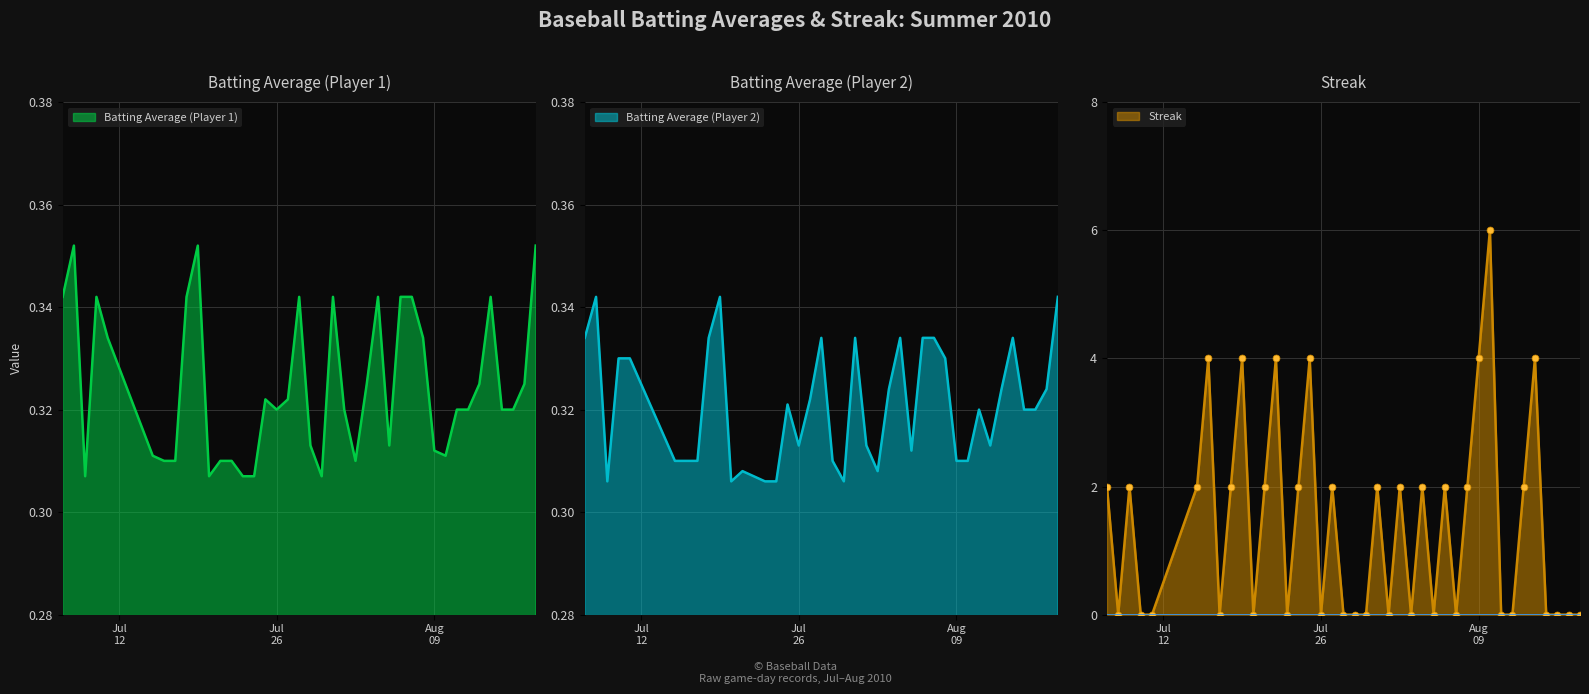

How many categories are shown in the chart?

40